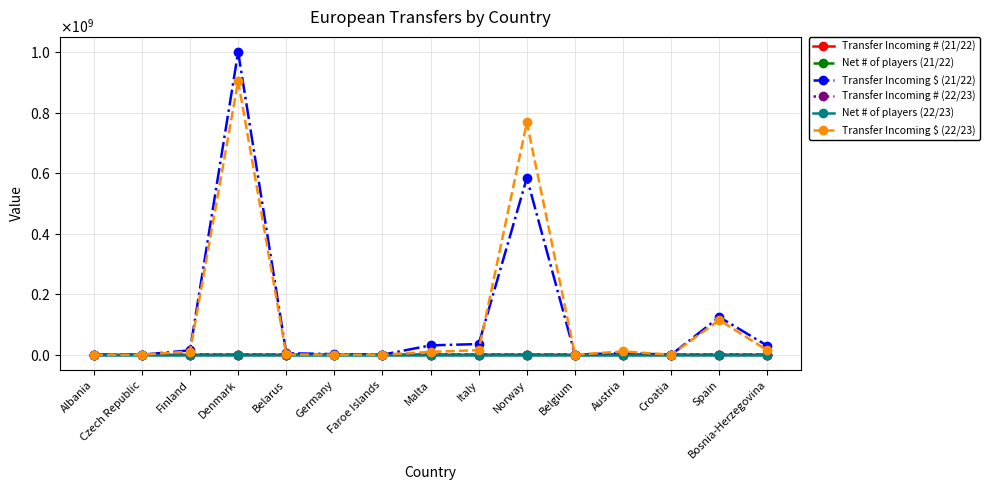

Does the chart have visible grid lines?

Yes